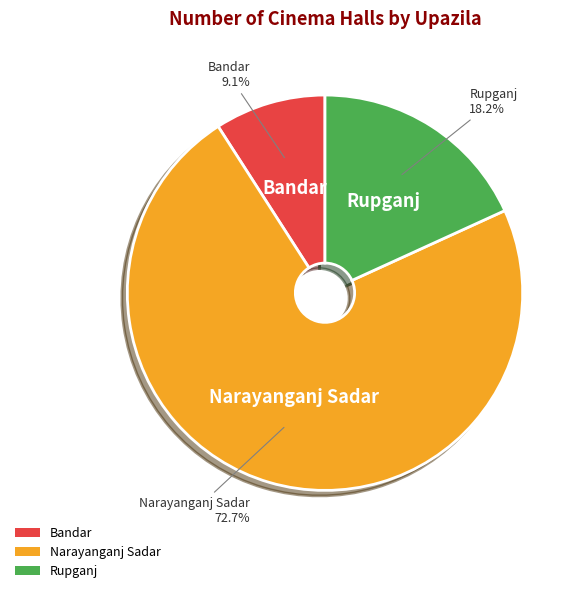

What is the total percentage of Rupganj and Bandar?

27.3%